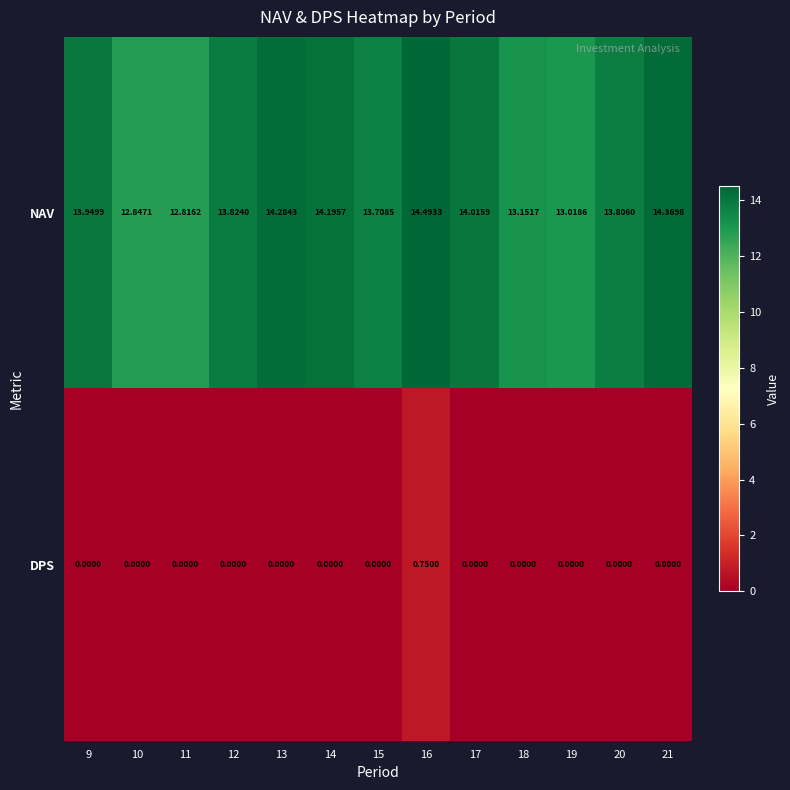

Which label corresponds to the largest value in the chart?

16